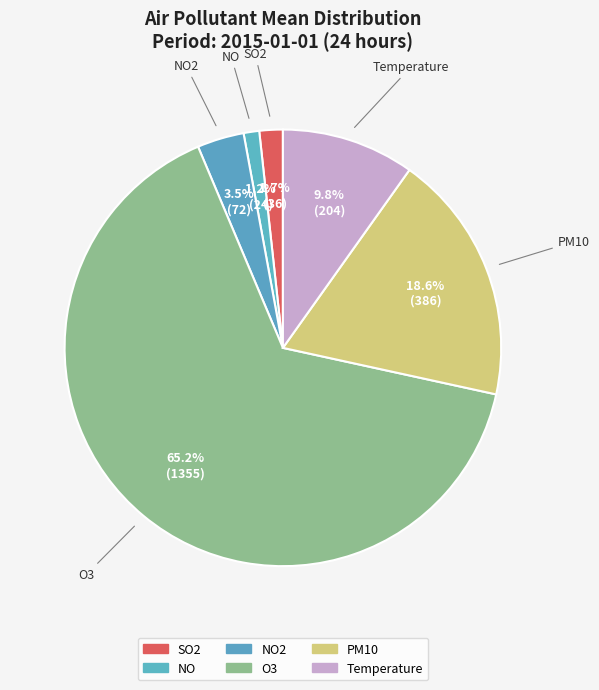

What percentage is NOT represented by O3?

34.8%